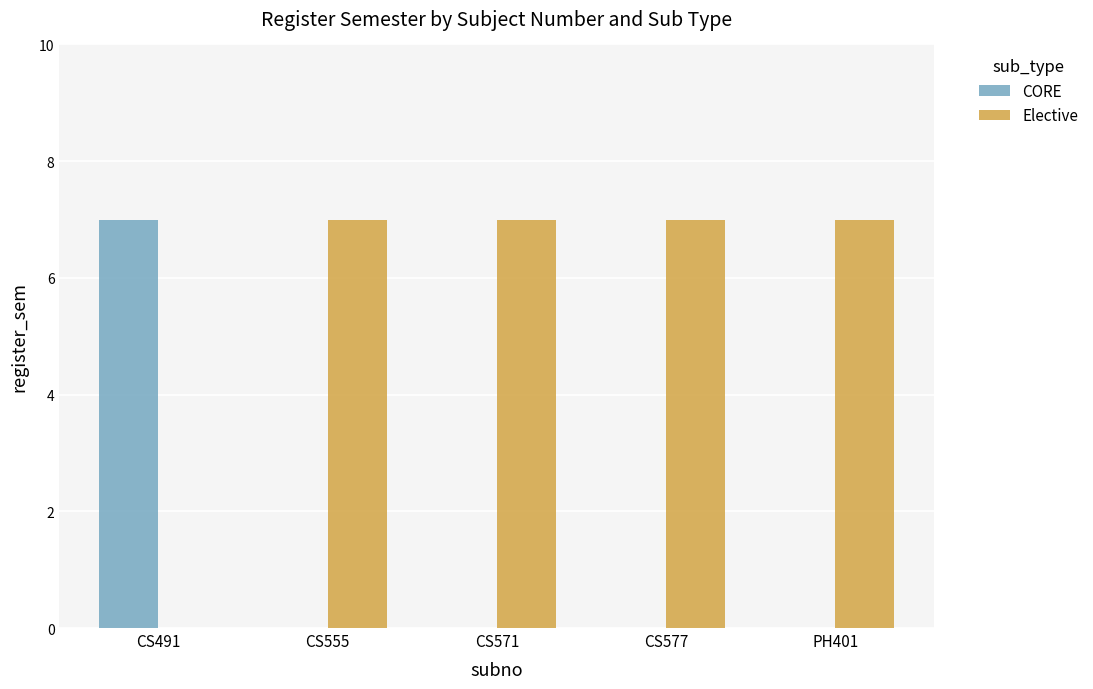

What is the maximum value shown in the chart?

7